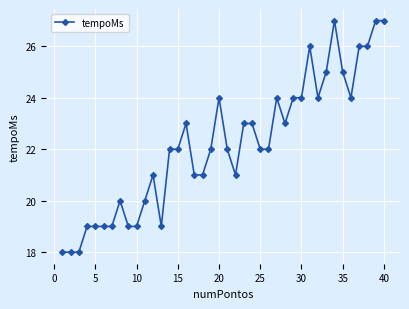

What is the value of the 36th point from the left?

24